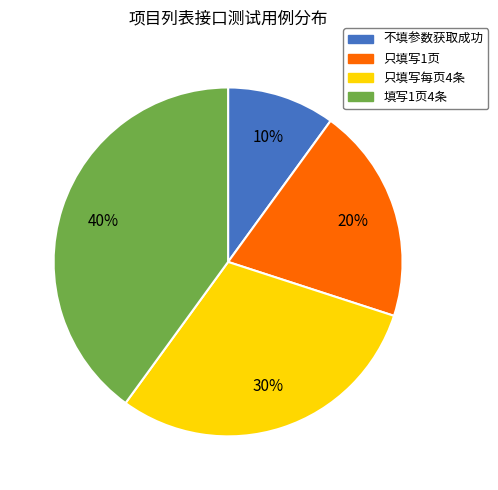

How many slices are in this pie chart?

4